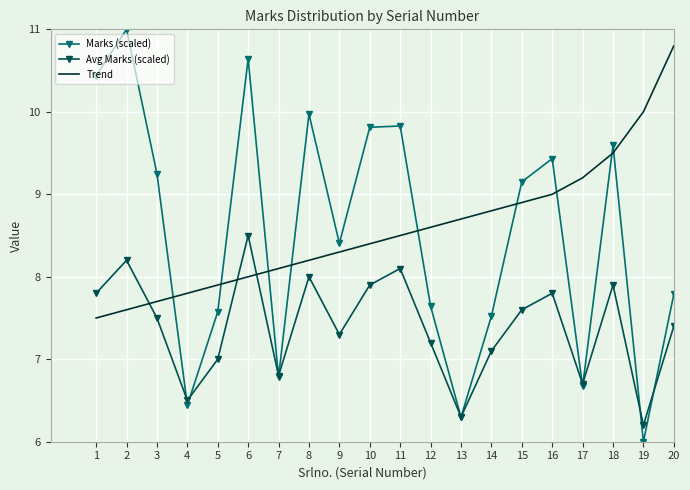

What value does the Trend series have at 14?

8.8